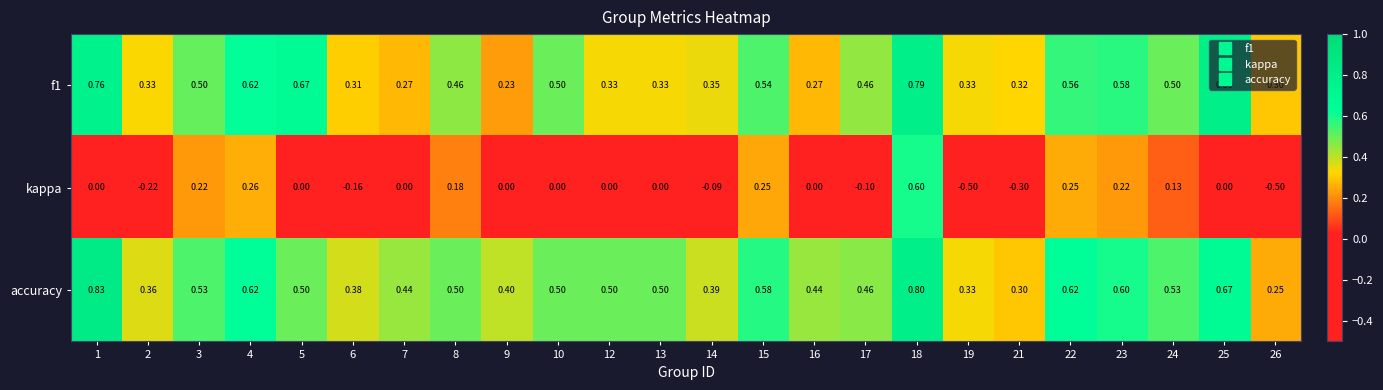

Which series has the largest range (max minus min)?

kappa